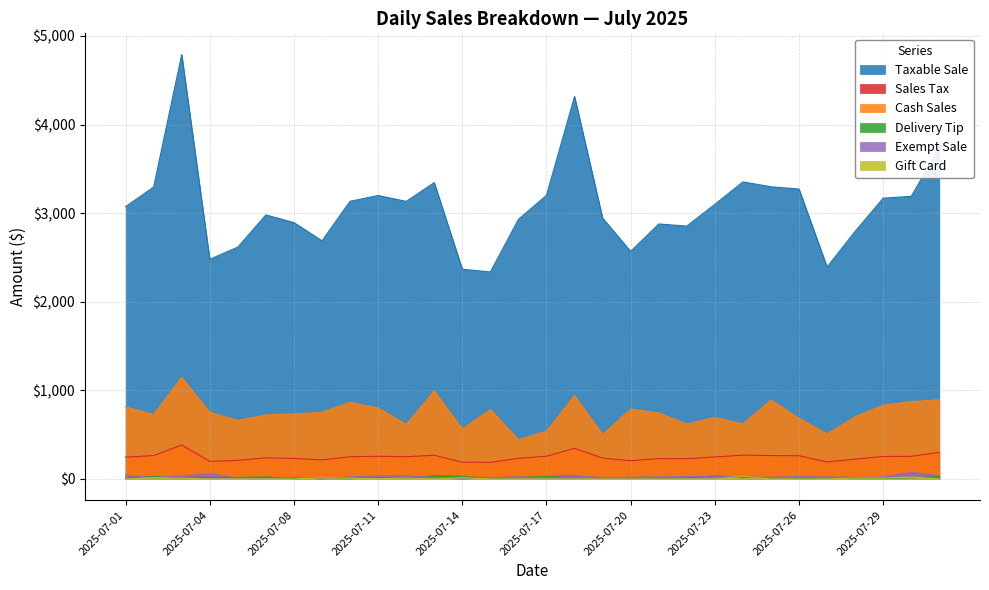

What is the minimum value for Delivery Tip?

3.0